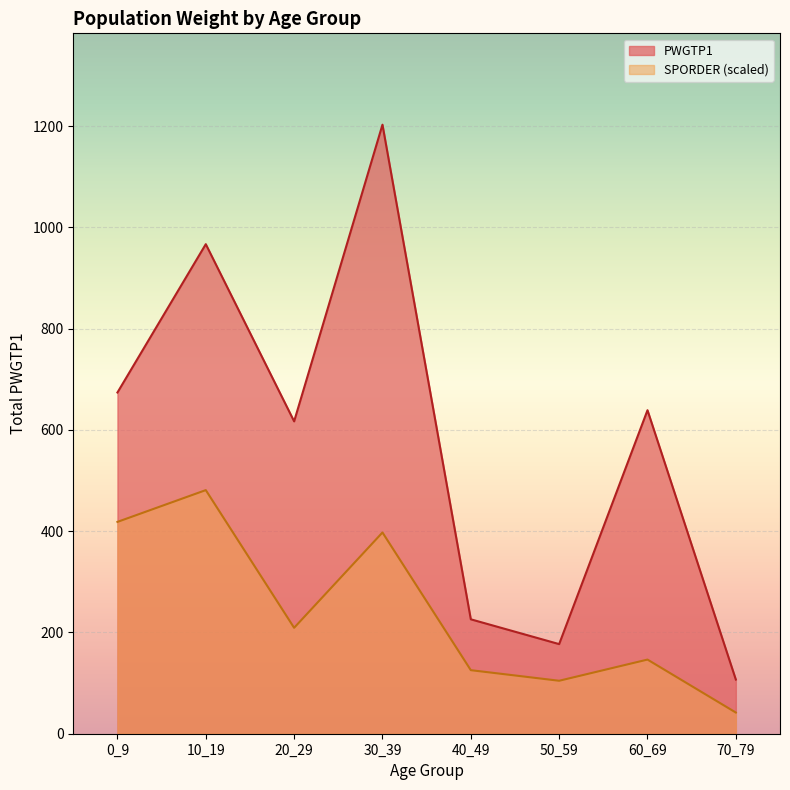

What is the maximum value shown in the chart?

1203.0